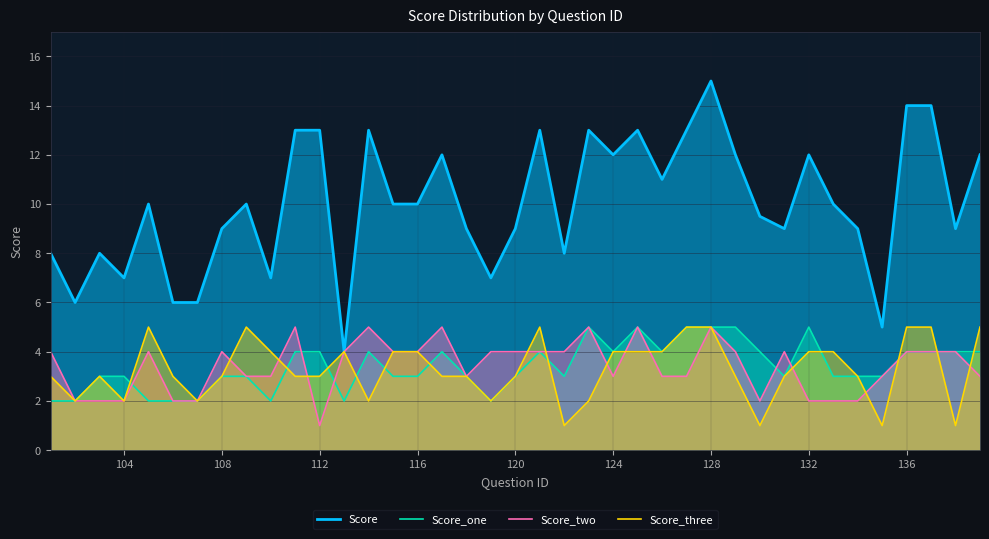

How many Score_three values are between 2 and 4?

27